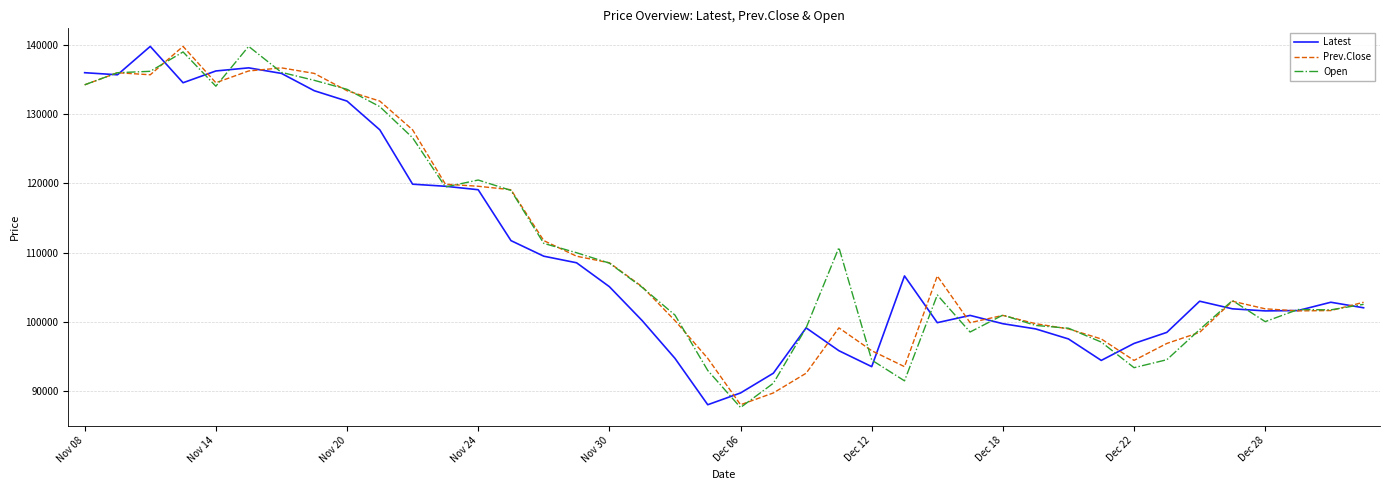

What is the minimum value shown in the chart?

87650